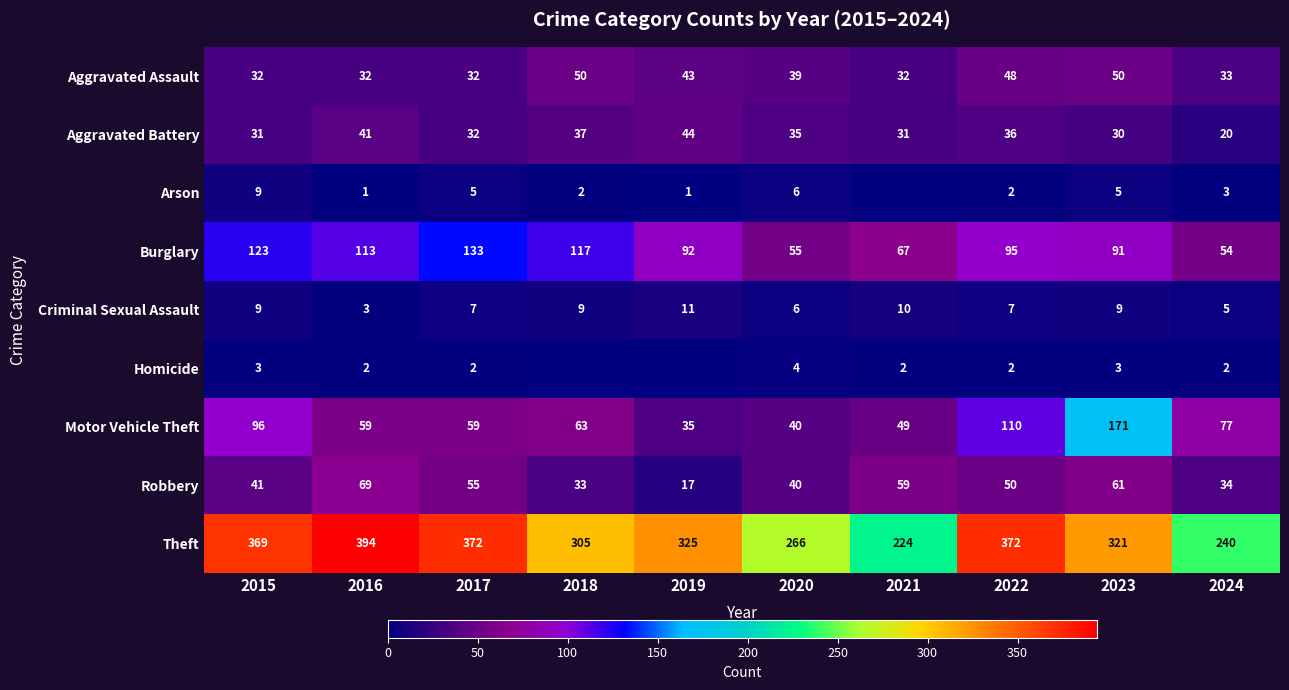

What is the sum of all Motor Vehicle Theft values?

759